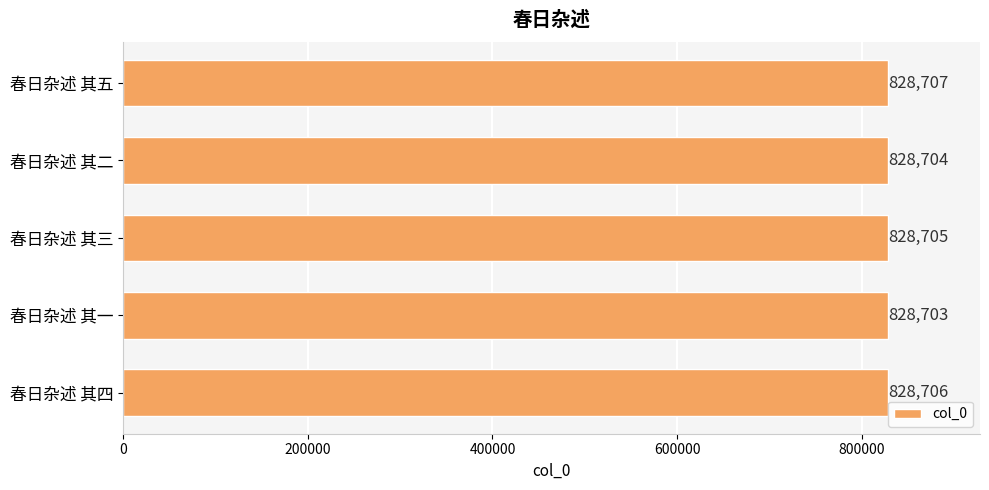

Between 春日杂述 其二 and 春日杂述 其三, which is larger?

春日杂述 其三